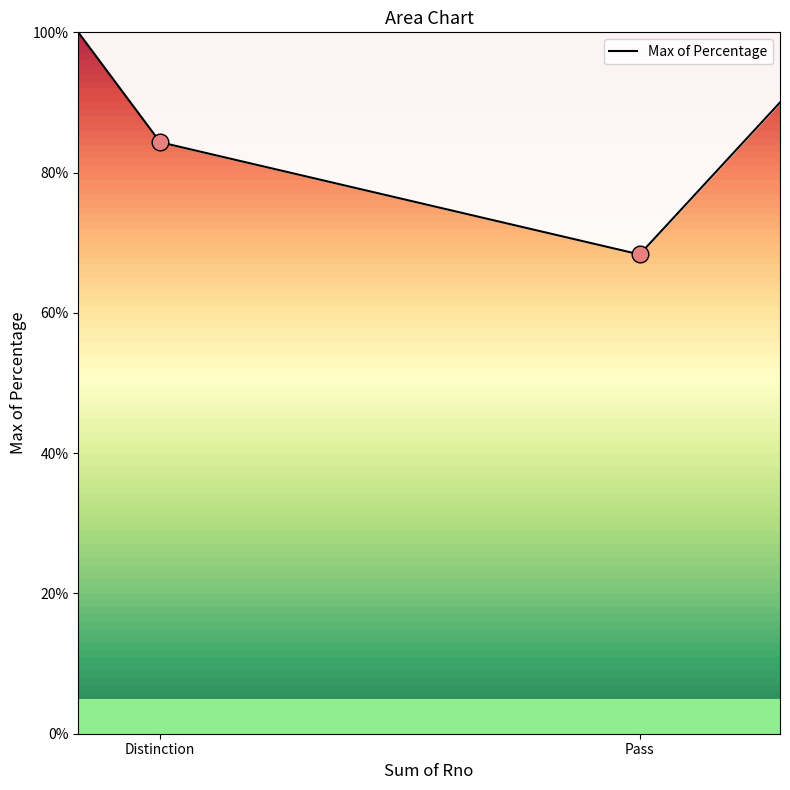

How many values are between 0 and 1?

2